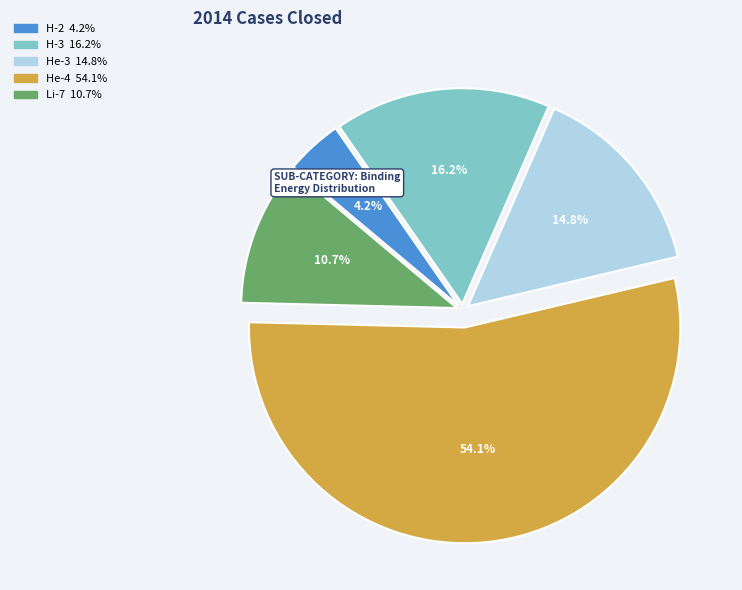

Is He-4 the majority of the pie?

Yes